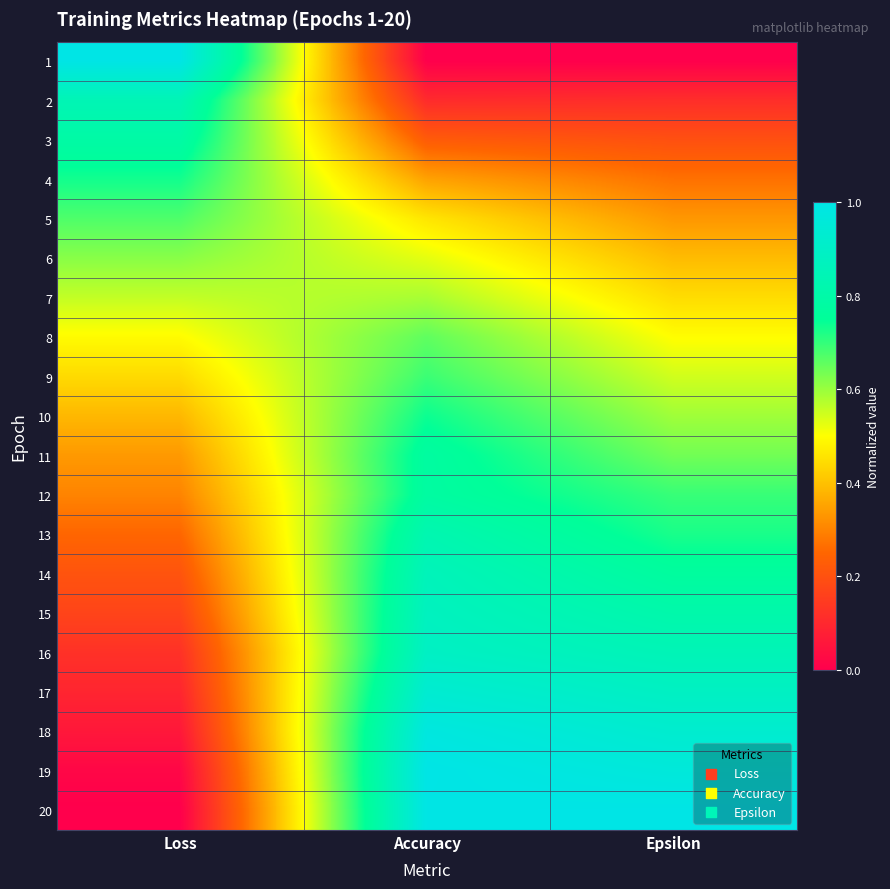

Reading left to right, transcribe all the data shown in this chart.

1: Loss=1.0	Accuracy=0.0	Epsilon=0.0
2: Loss=0.8	Accuracy=0.1	Epsilon=0.1
3: Loss=0.8	Accuracy=0.2	Epsilon=0.2
4: Loss=0.7	Accuracy=0.3	Epsilon=0.3
5: Loss=0.7	Accuracy=0.5	Epsilon=0.3
6: Loss=0.6	Accuracy=0.5	Epsilon=0.4
7: Loss=0.6	Accuracy=0.6	Epsilon=0.4
8: Loss=0.5	Accuracy=0.7	Epsilon=0.5
9: Loss=0.4	Accuracy=0.7	Epsilon=0.5
10: Loss=0.4	Accuracy=0.7	Epsilon=0.6
11: Loss=0.3	Accuracy=0.8	Epsilon=0.6
12: Loss=0.3	Accuracy=0.8	Epsilon=0.7
13: Loss=0.2	Accuracy=0.8	Epsilon=0.7
14: Loss=0.2	Accuracy=0.9	Epsilon=0.8
15: Loss=0.2	Accuracy=0.9	Epsilon=0.8
16: Loss=0.1	Accuracy=0.9	Epsilon=0.8
17: Loss=0.1	Accuracy=0.9	Epsilon=0.9
18: Loss=0.1	Accuracy=1.0	Epsilon=0.9
19: Loss=0.0	Accuracy=1.0	Epsilon=1.0
20: Loss=0.0	Accuracy=1.0	Epsilon=1.0